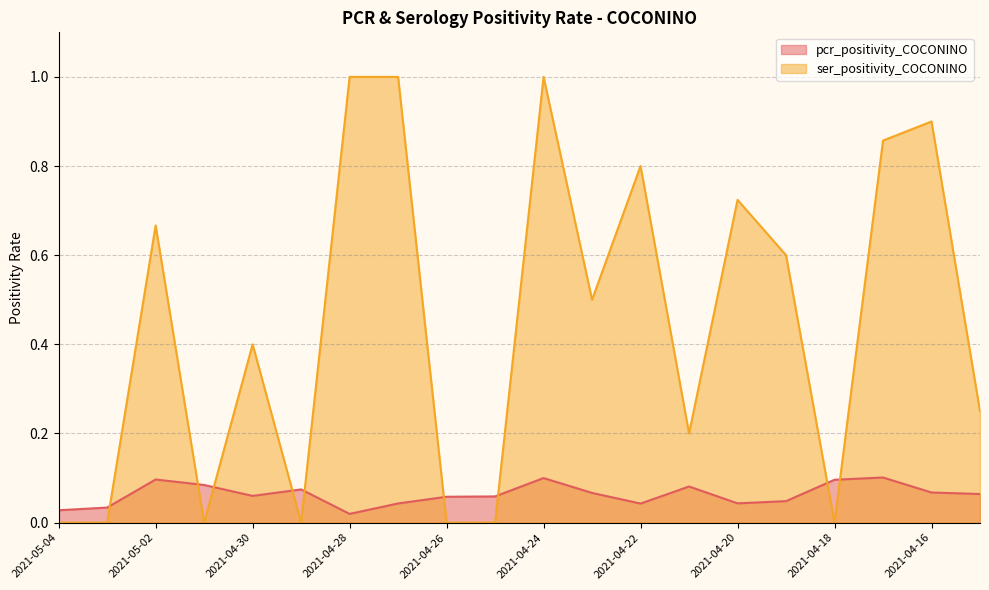

Where is the first local maximum for pcr_positivity_COCONINO?

2021-05-02